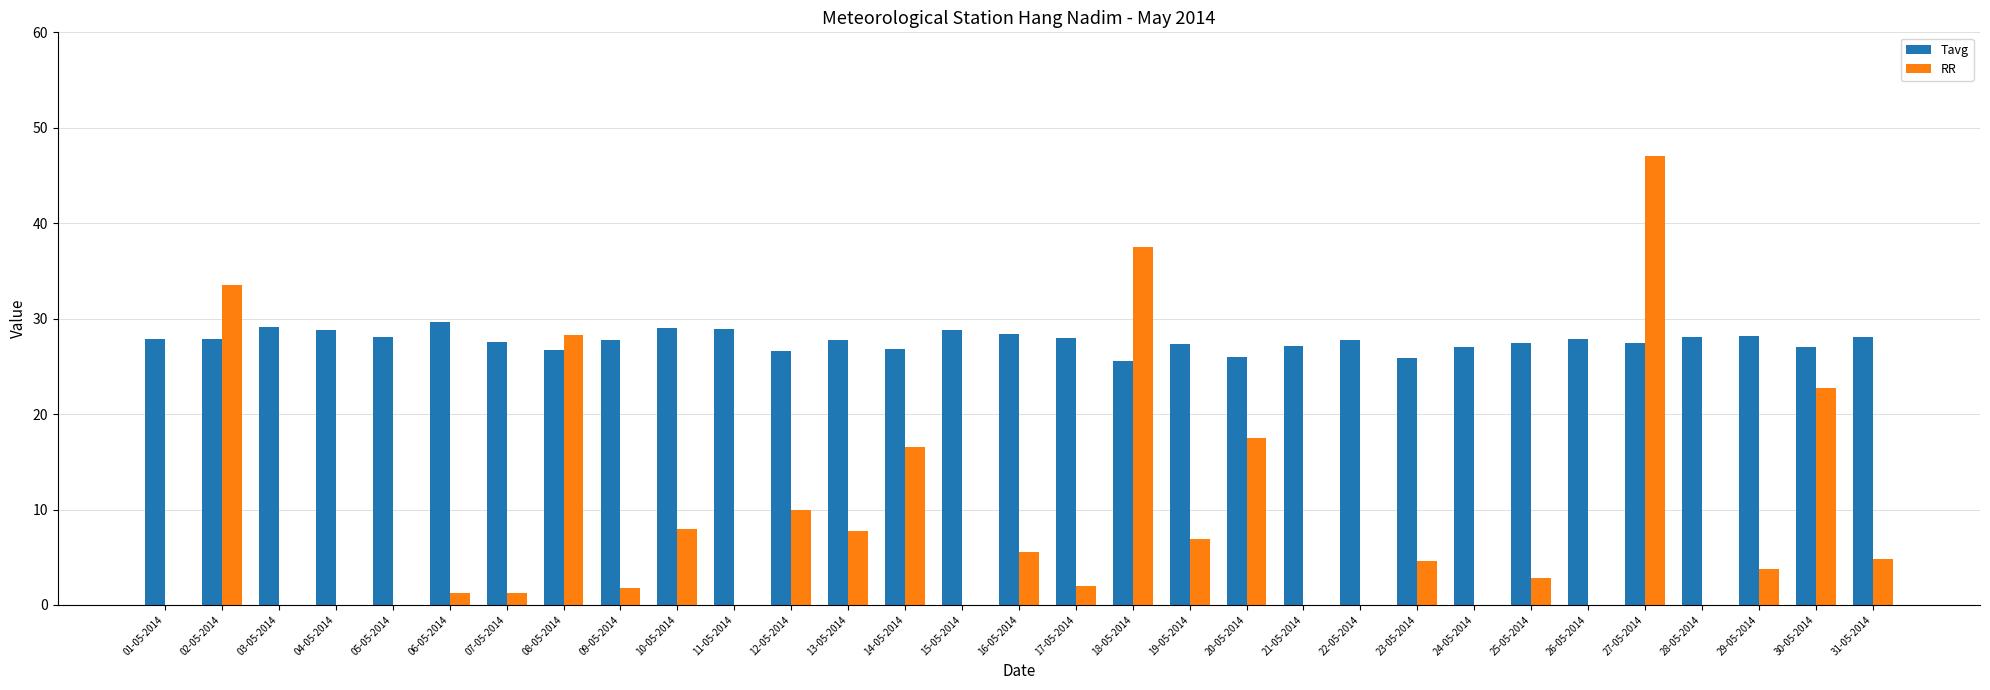

The RR series shows -24.0 at 24-05-2014. True or false?

False